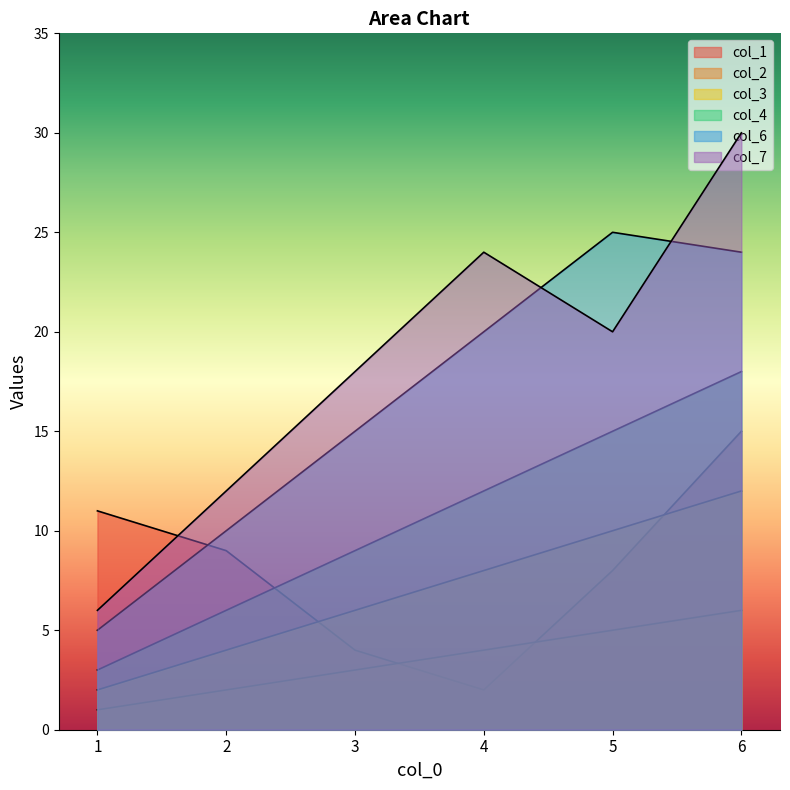

Reading left to right, extract all data points from this chart.

col_1: 11	9	4	2	8	15
col_2: 1	2	3	4	5	6
col_3: 2	4	6	8	10	12
col_4: 3	6	9	12	15	18
col_6: 5	10	15	20	25	24
col_7: 6	12	18	24	20	30